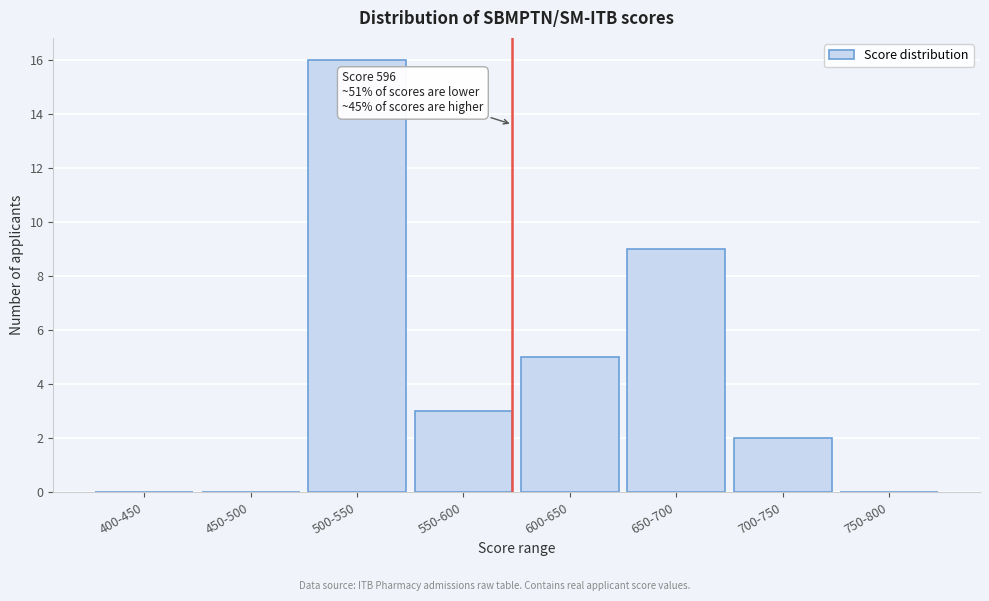

Reading left to right, what are all the values shown in this chart?

400-450=0	450-500=0	500-550=16	550-600=3	600-650=5	650-700=9	700-750=2	750-800=0